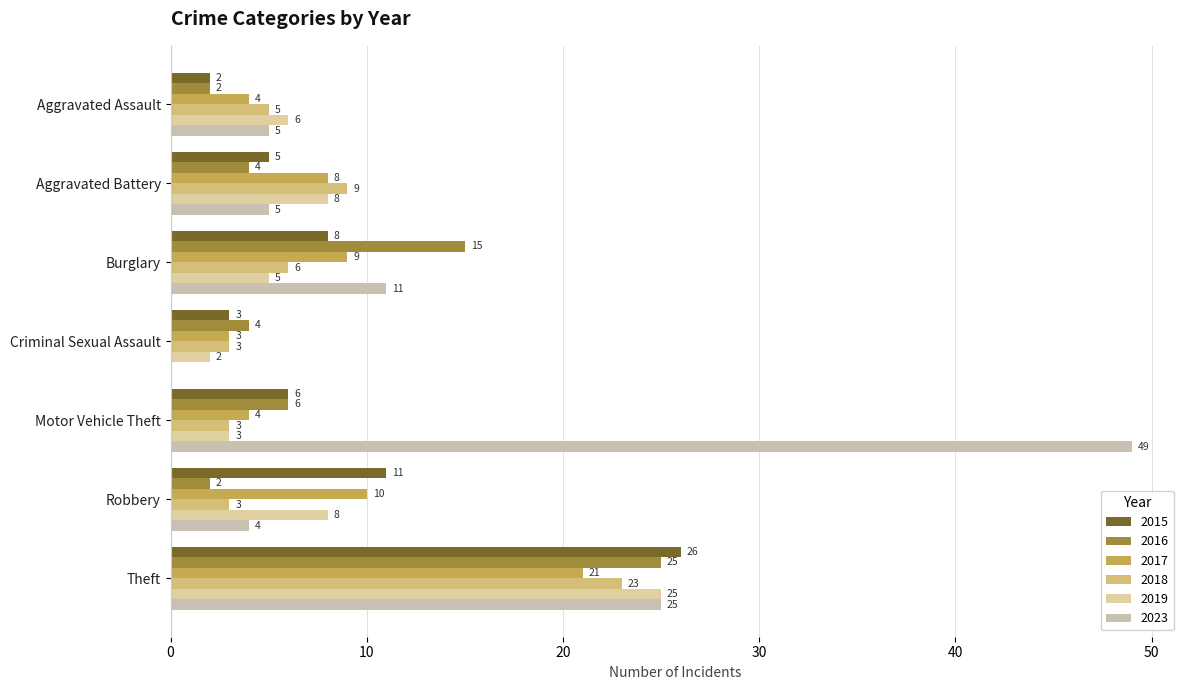

Read the 2019 value at Motor Vehicle Theft.

3